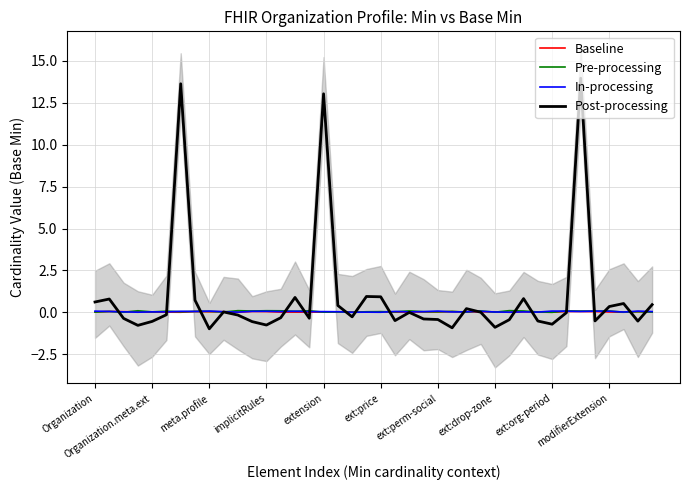

What is the spread (max minus min) of values at 27?

0.1